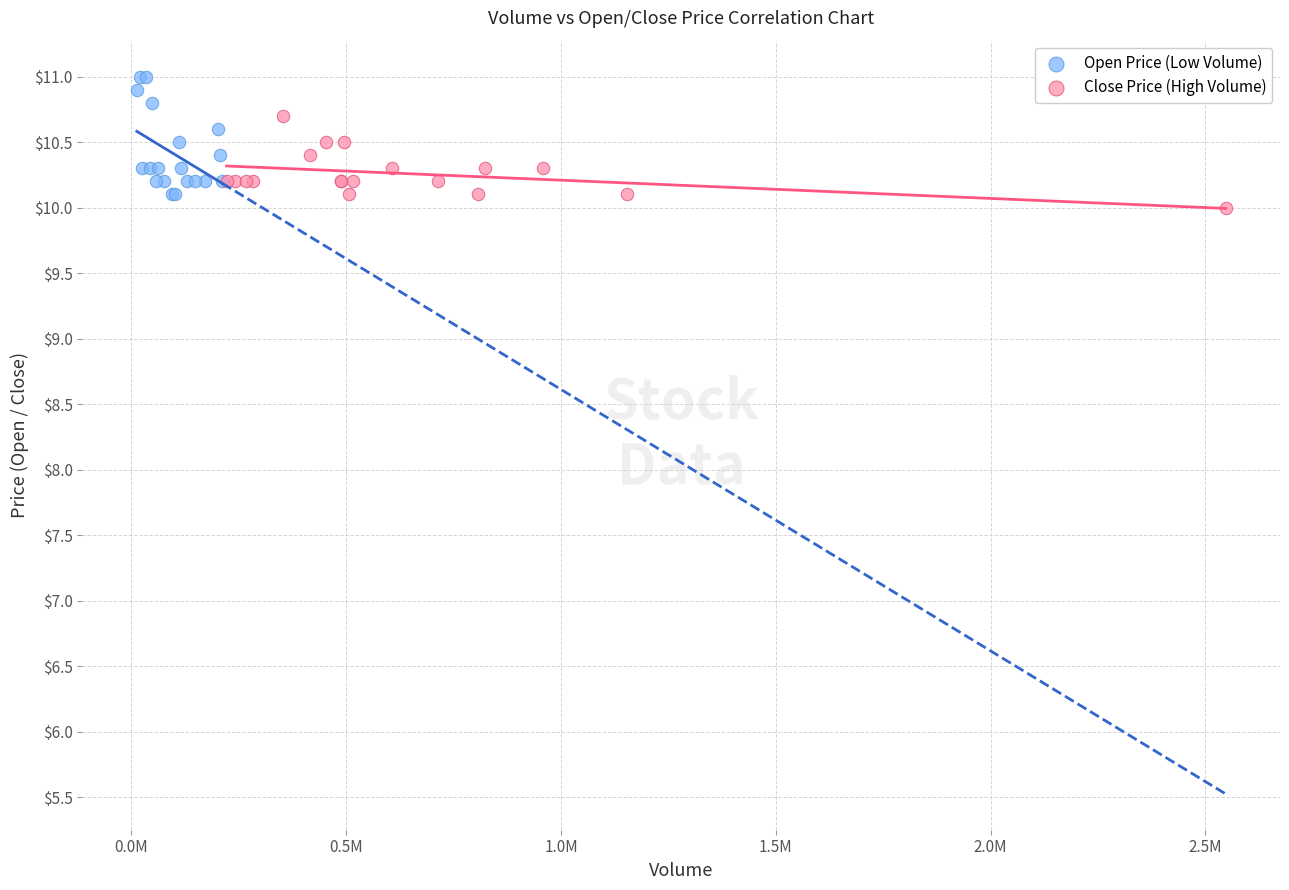

Which series contains the highest Y value?

Open Price (Low Volume)